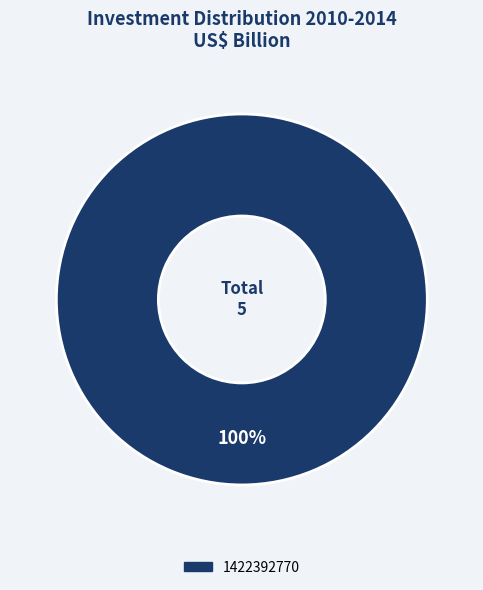

Does any single category account for the majority?

Yes